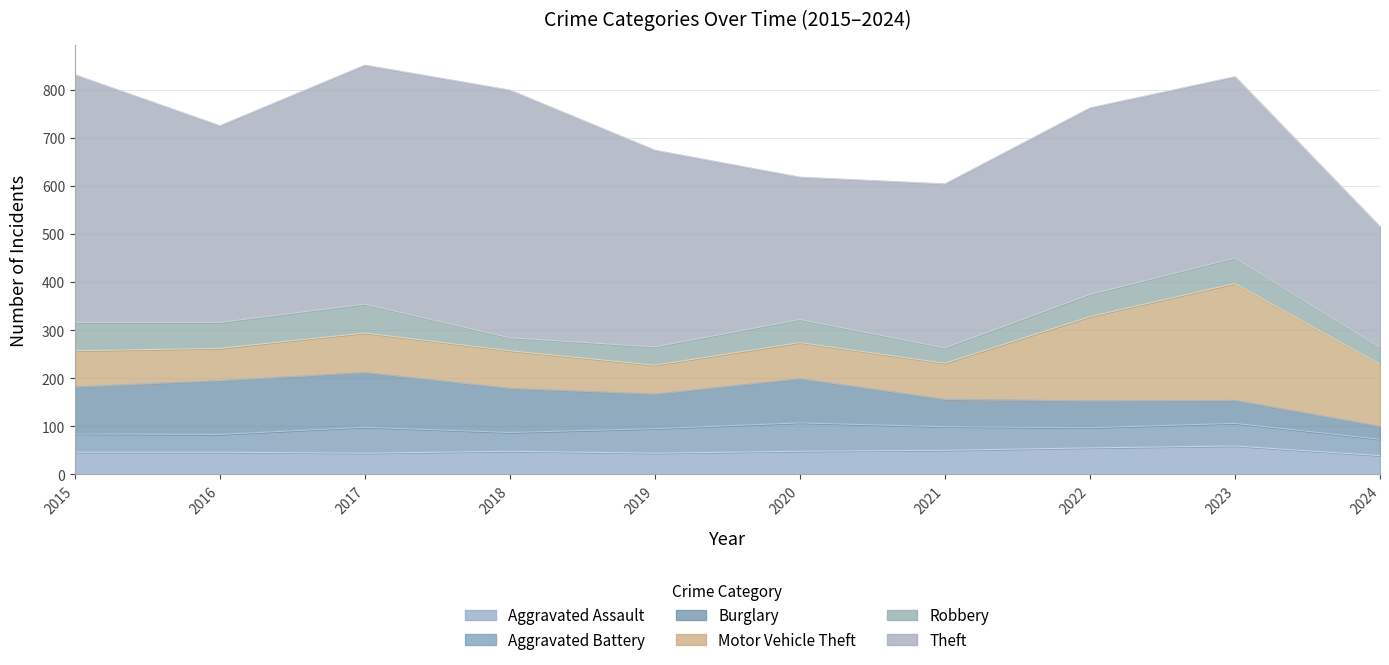

True or false: Motor Vehicle Theft and Robbery intersect in this chart.

False